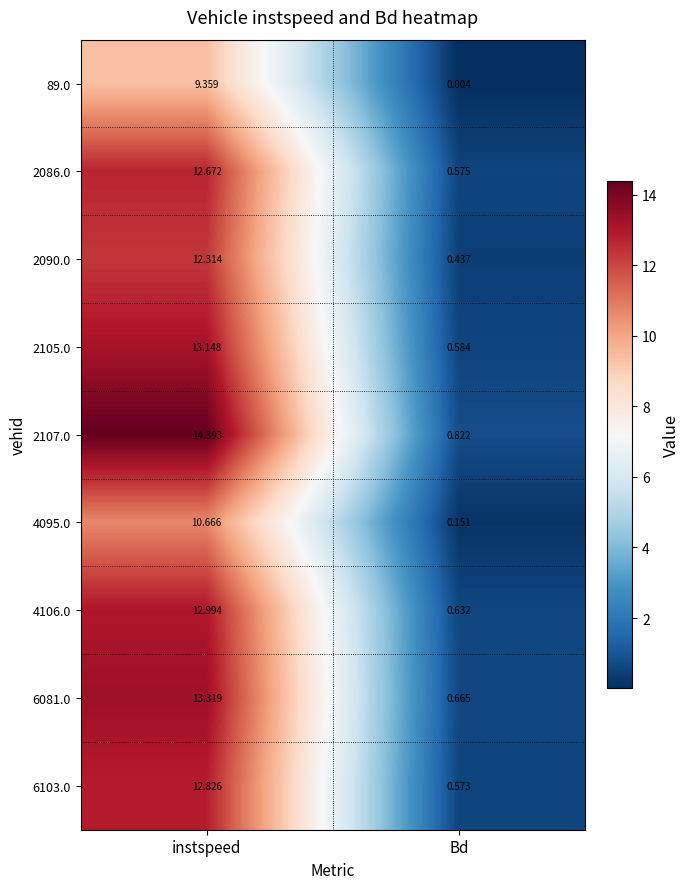

Which series has the largest total across all categories?

2107.0